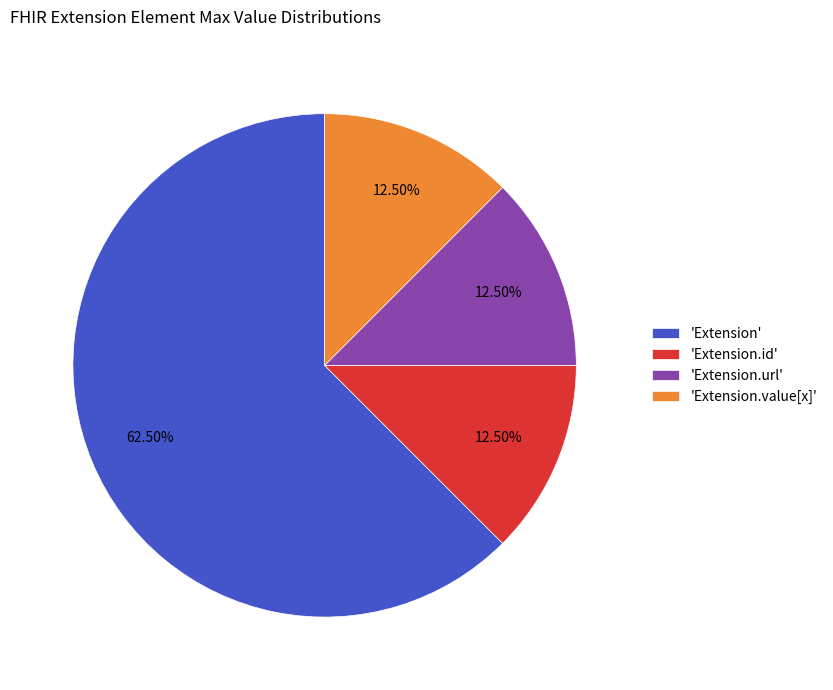

Is 'Extension.value[x]' the majority of the pie?

No